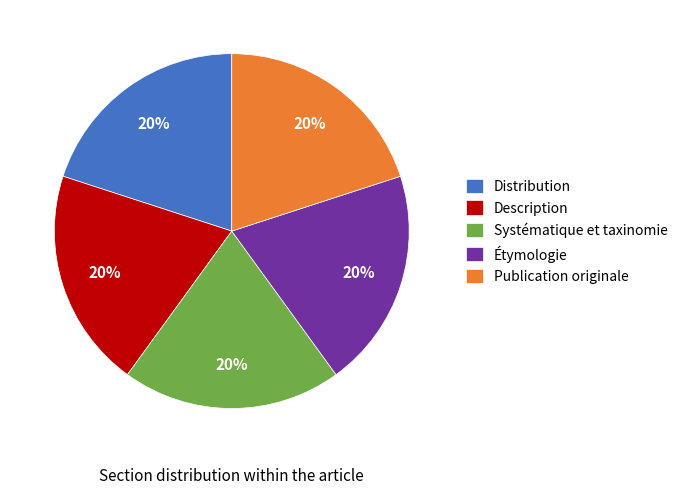

Count the number of slices in the pie.

5